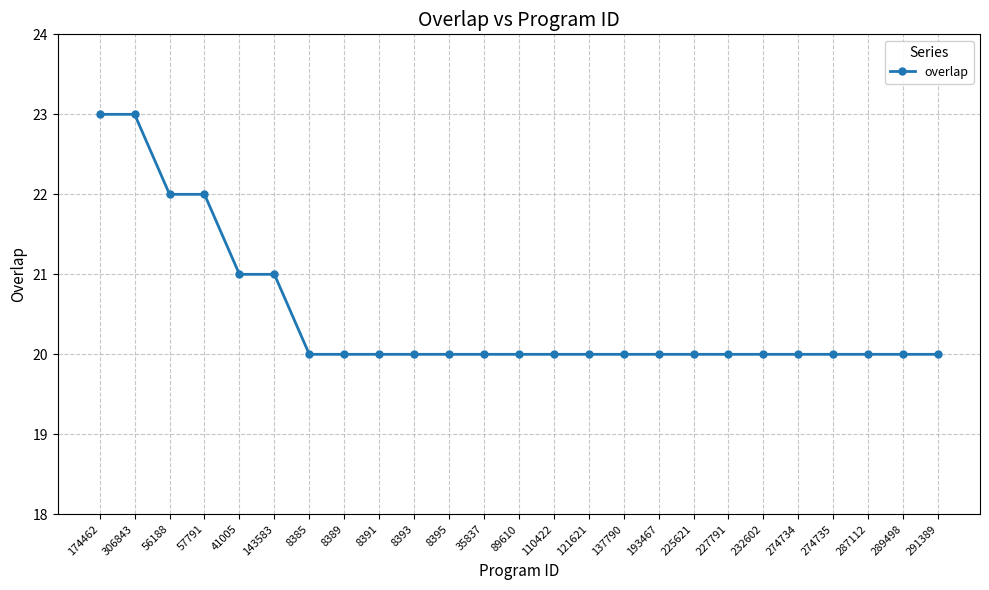

What is the approximate value at 143583?

21